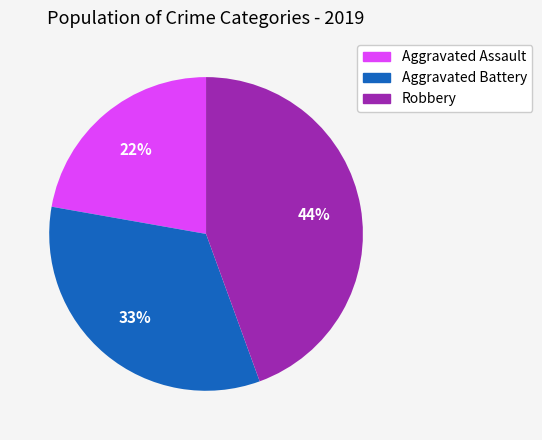

What is the ratio of the value at Aggravated Battery to the value at Aggravated Assault?

1.5